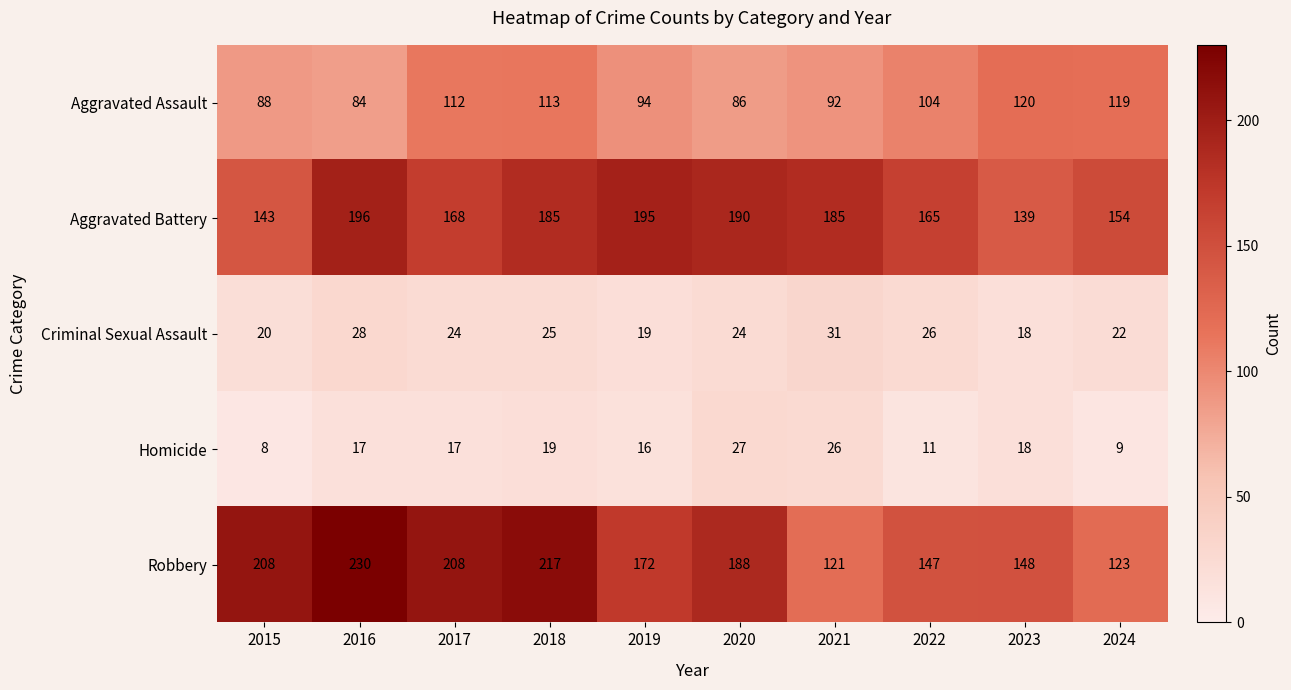

What is the sum of all Homicide values?

168